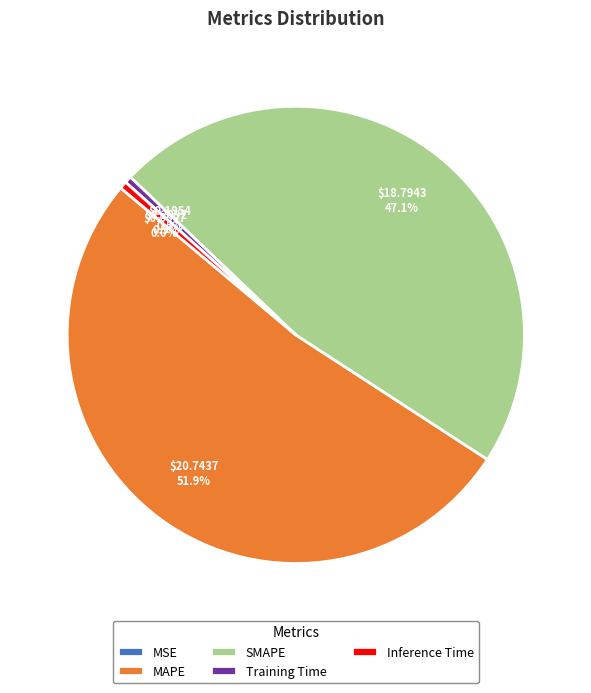

What percentage is NOT represented by MAPE?

48.1%